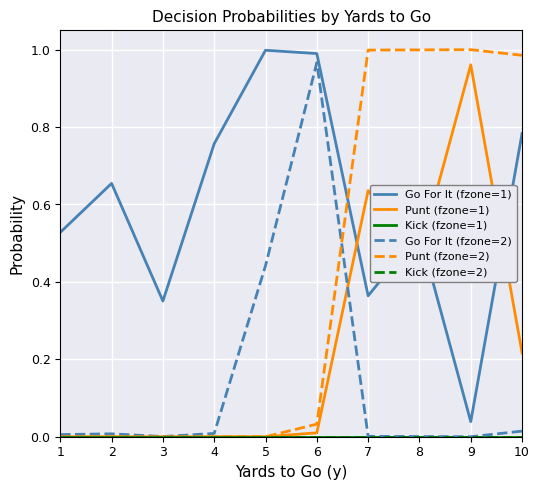

List the labels in order of Kick (fzone=1) value, largest first.

1, 2, 3, 4, 5, 6, 7, 8, 9, 10